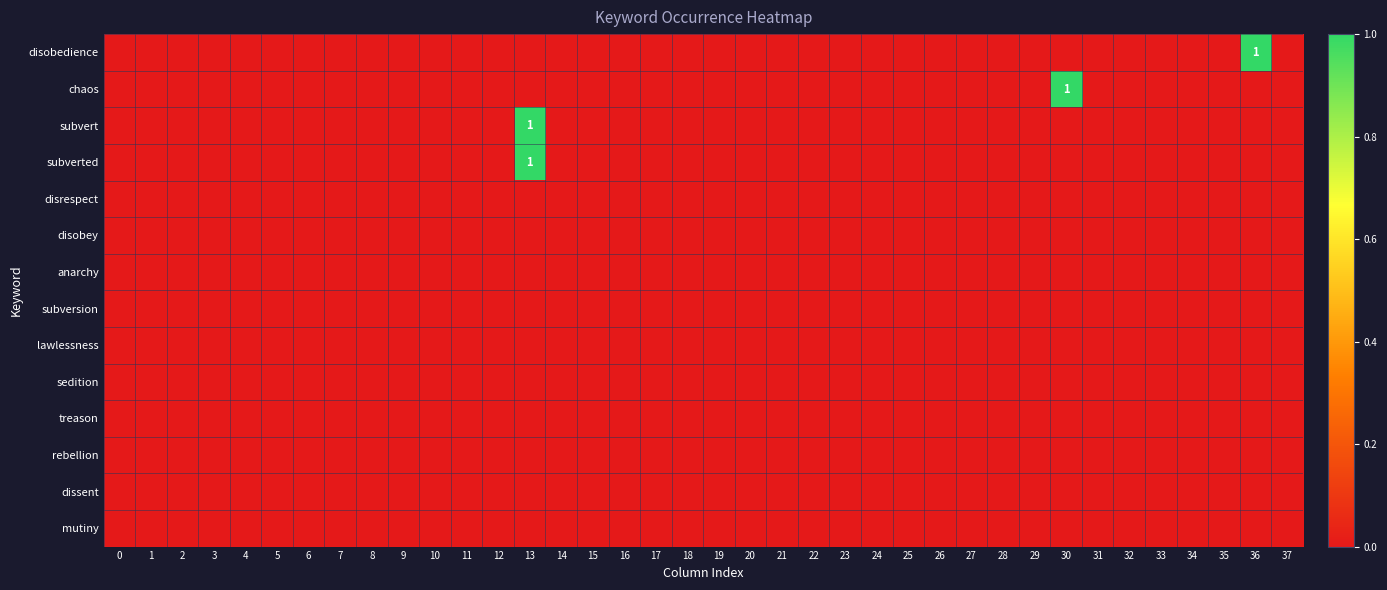

What is the maximum value shown in the chart?

1